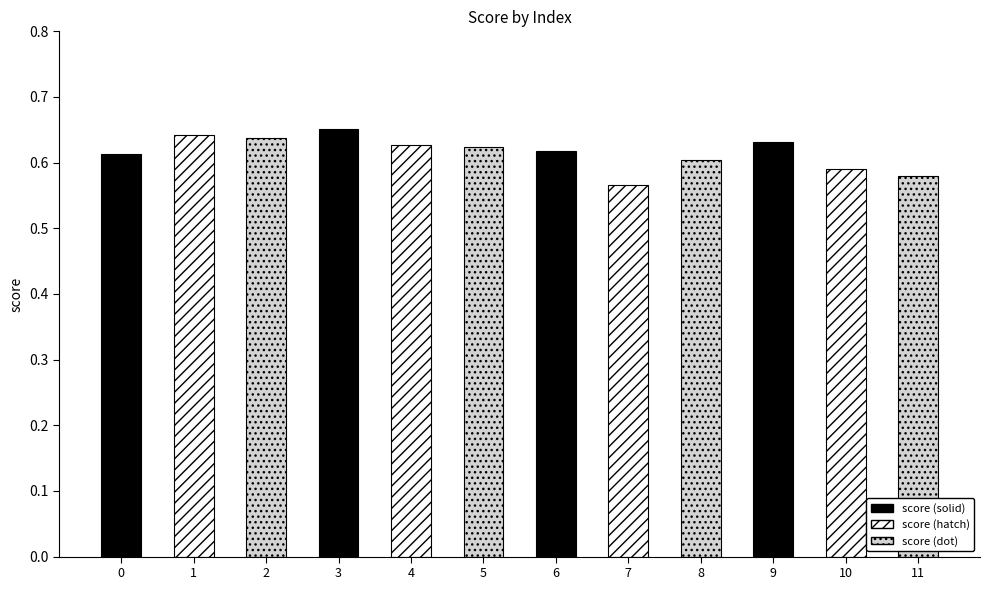

The chart shows a value of 0.4 at 8. True or false?

False